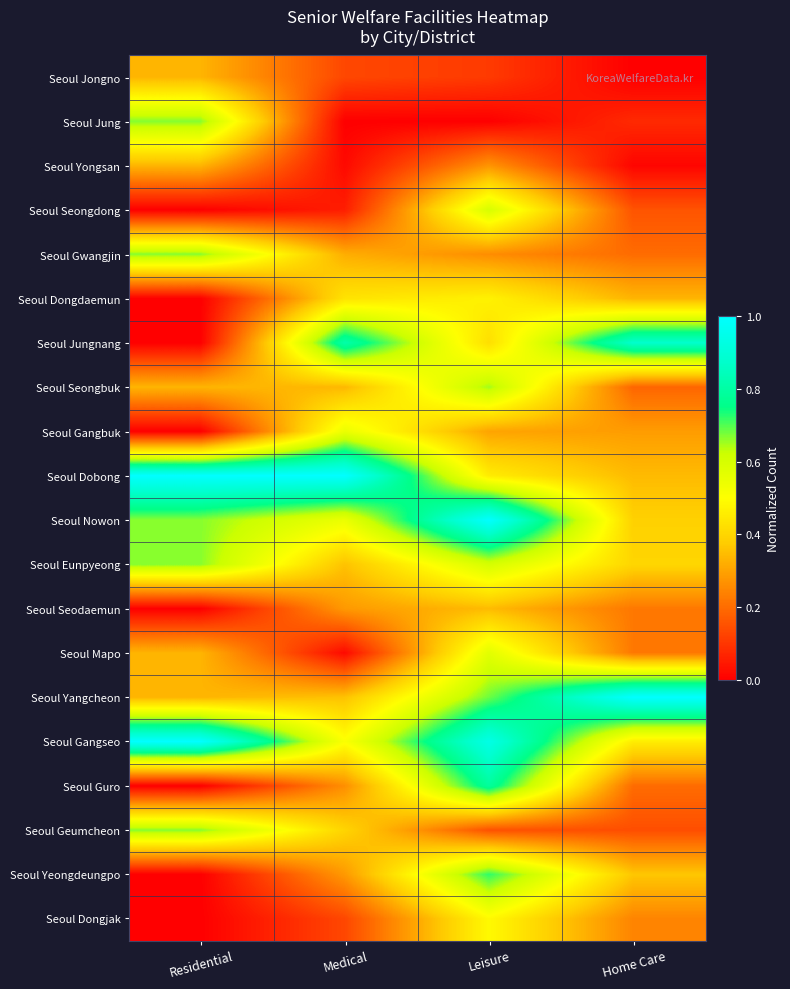

Reading left to right, list all the values displayed in this chart.

Seoul Jongno: Residential=0.3	Medical=0.1	Leisure=0.1	Home Care=0.0
Seoul Jung: Residential=0.7	Medical=0.0	Leisure=0.0	Home Care=0.1
Seoul Yongsan: Residential=0.3	Medical=0.0	Leisure=0.3	Home Care=0.0
Seoul Seongdong: Residential=0.0	Medical=0.1	Leisure=0.6	Home Care=0.2
Seoul Gwangjin: Residential=0.7	Medical=0.3	Leisure=0.3	Home Care=0.2
Seoul Dongdaemun: Residential=0.0	Medical=0.4	Leisure=0.5	Home Care=0.3
Seoul Jungnang: Residential=0.0	Medical=0.8	Leisure=0.4	Home Care=0.9
Seoul Seongbuk: Residential=0.3	Medical=0.3	Leisure=0.6	Home Care=0.2
Seoul Gangbuk: Residential=0.0	Medical=0.5	Leisure=0.3	Home Care=0.3
Seoul Dobong: Residential=1.0	Medical=1.0	Leisure=0.5	Home Care=0.3
Seoul Nowon: Residential=0.7	Medical=0.5	Leisure=1.0	Home Care=0.4
Seoul Eunpyeong: Residential=0.7	Medical=0.4	Leisure=0.6	Home Care=0.4
Seoul Seodaemun: Residential=0.0	Medical=0.3	Leisure=0.3	Home Care=0.2
Seoul Mapo: Residential=0.3	Medical=0.0	Leisure=0.6	Home Care=0.2
Seoul Yangcheon: Residential=0.3	Medical=0.4	Leisure=0.7	Home Care=1.0
Seoul Gangseo: Residential=1.0	Medical=0.5	Leisure=0.9	Home Care=0.5
Seoul Guro: Residential=0.0	Medical=0.3	Leisure=0.8	Home Care=0.2
Seoul Geumcheon: Residential=0.7	Medical=0.4	Leisure=0.2	Home Care=0.1
Seoul Yeongdeungpo: Residential=0.0	Medical=0.3	Leisure=0.7	Home Care=0.4
Seoul Dongjak: Residential=0.0	Medical=0.1	Leisure=0.5	Home Care=0.2